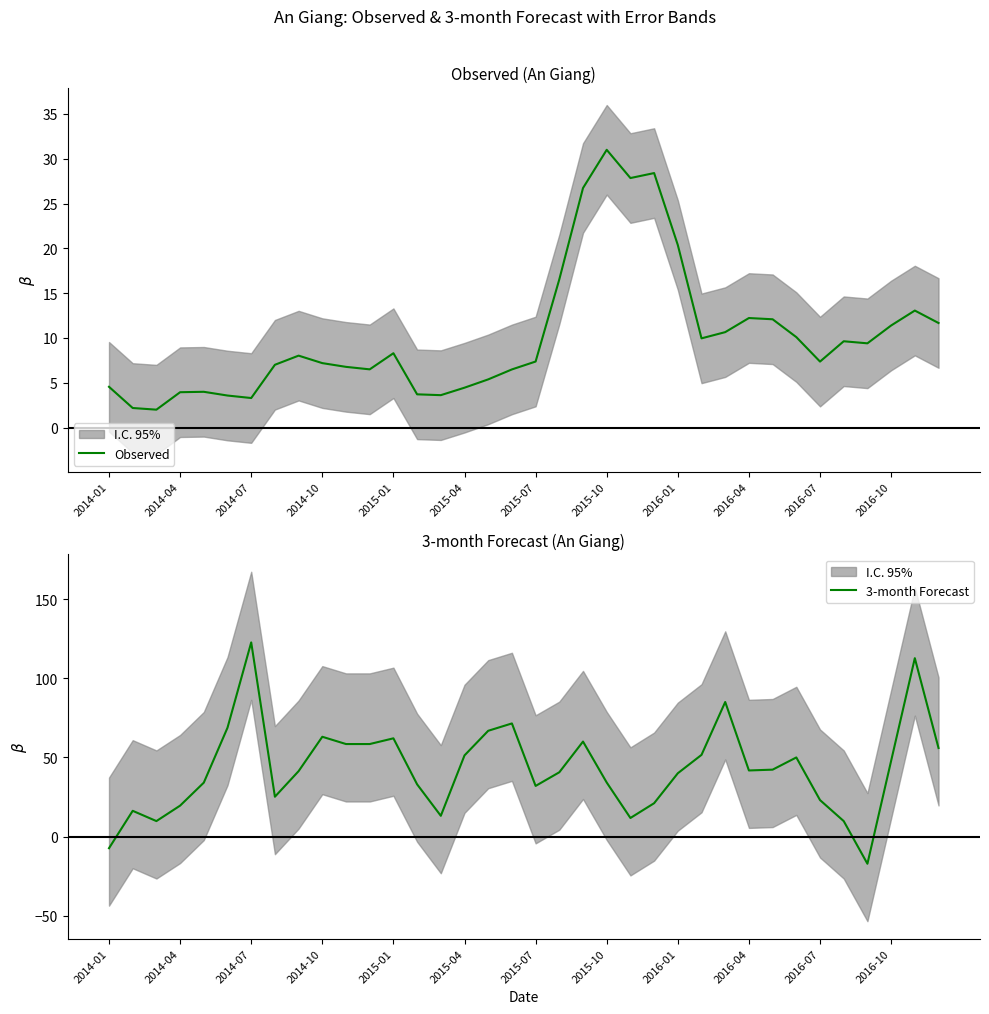

How many data points does each series have?

36